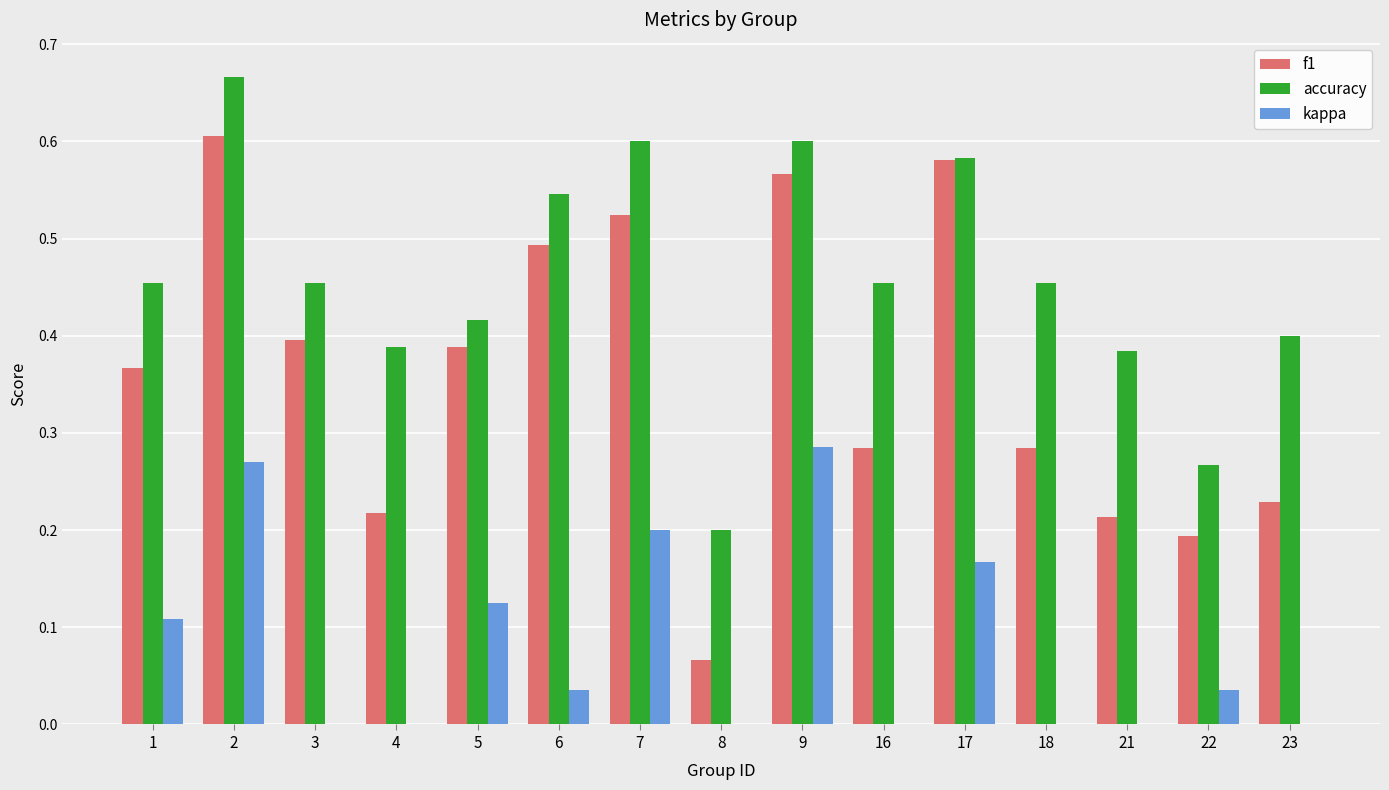

Which series changed the most between 21 and 23?

accuracy